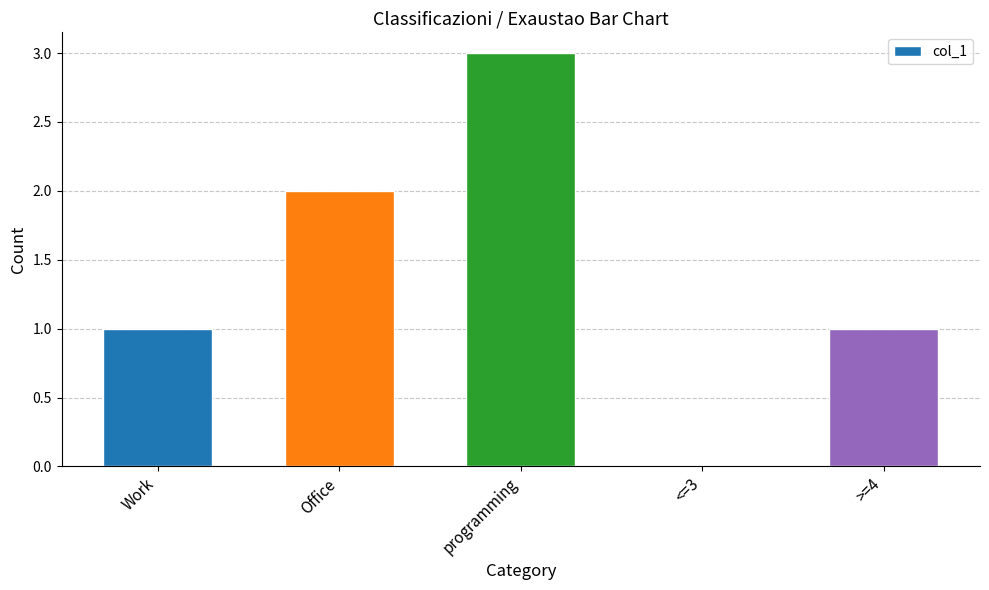

Which label corresponds to the largest value in the chart?

programming